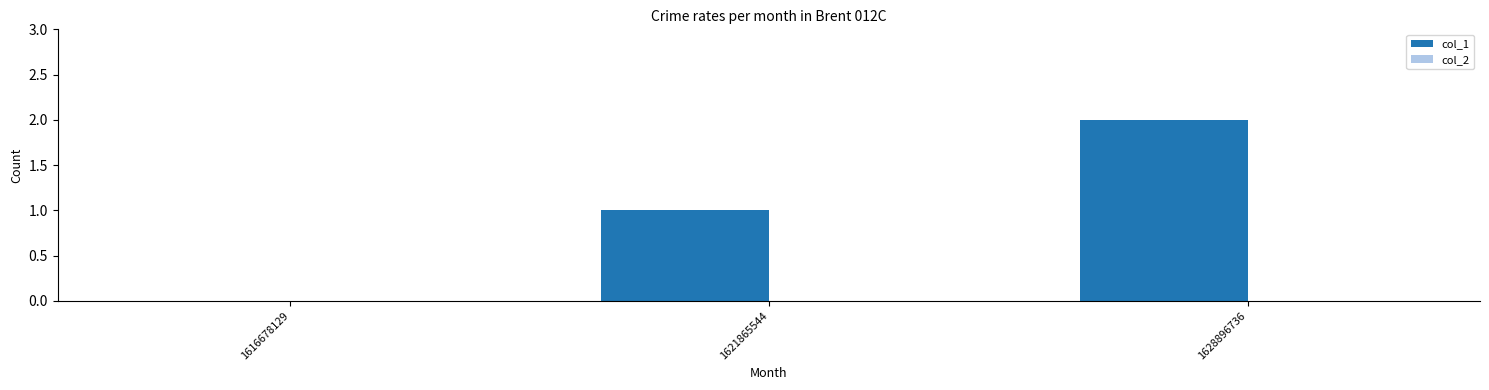

What is the sum of all values?

3